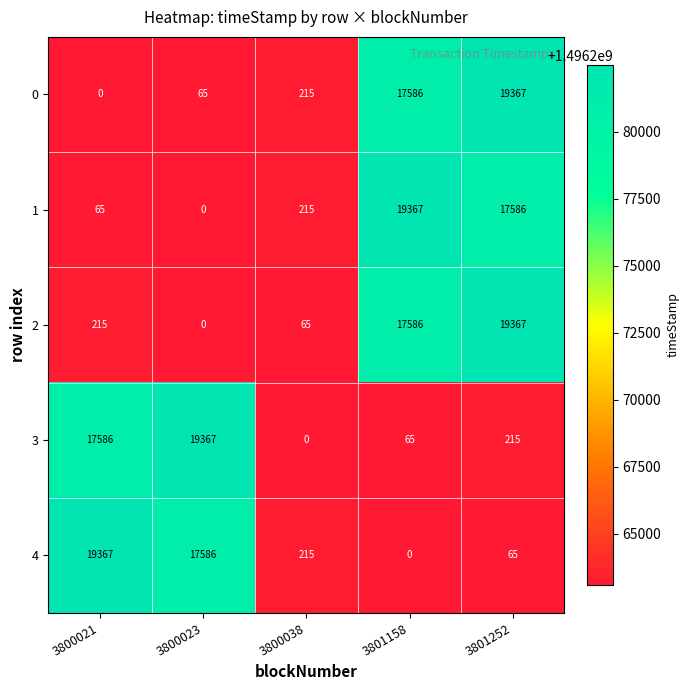

Is the value of 4 at 3800021 greater than the value of 3 at 3800021?

Yes